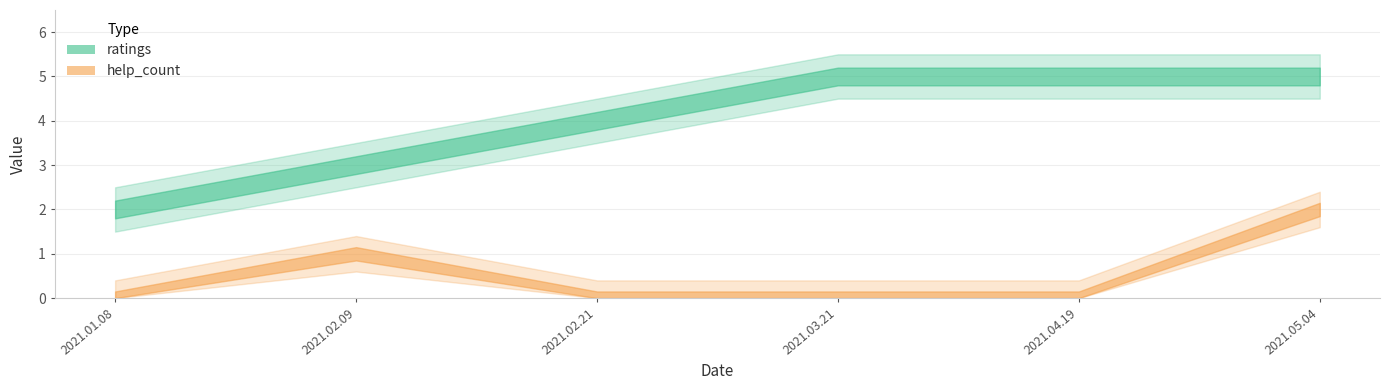

Reading right to left, list all the values displayed in this chart.

ratings: 2021.05.04=5	2021.04.19=5	2021.03.21=5	2021.02.21=4	2021.02.09=3	2021.01.08=2
help_count: 2021.05.04=2	2021.04.19=0	2021.03.21=0	2021.02.21=0	2021.02.09=1	2021.01.08=0